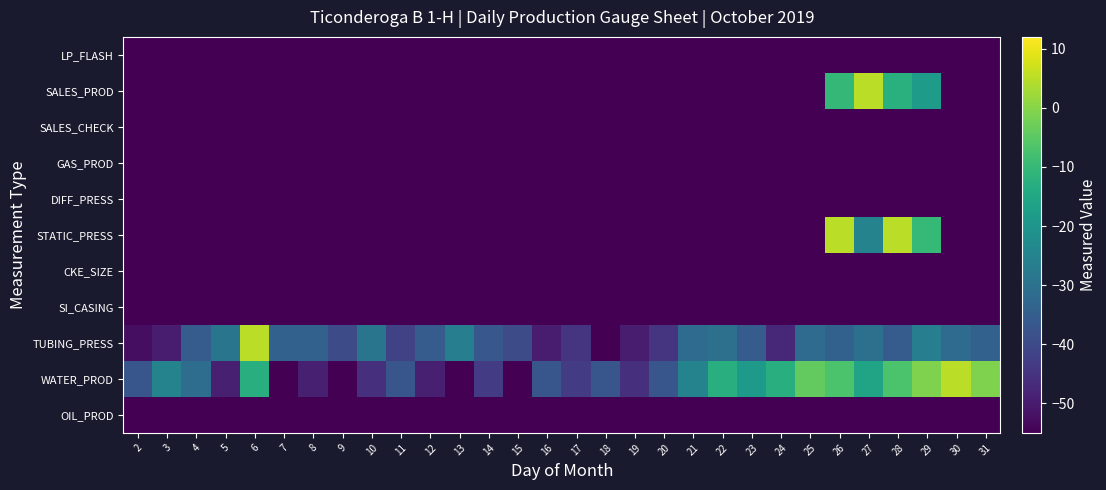

At which category is the sum across all series the highest?

26